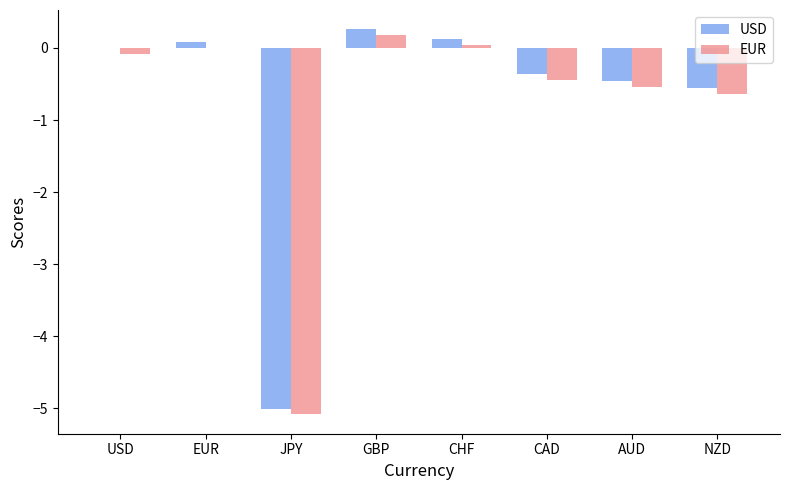

What is the spread (max minus min) of values at USD?

0.1